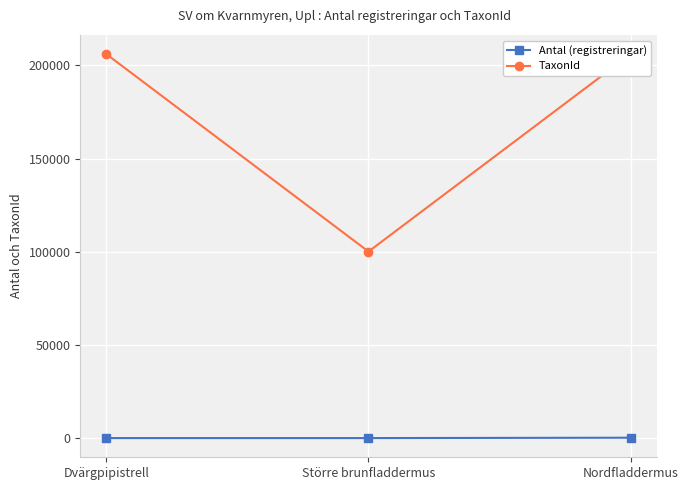

At how many categories does at least one series exceed 10971?

3